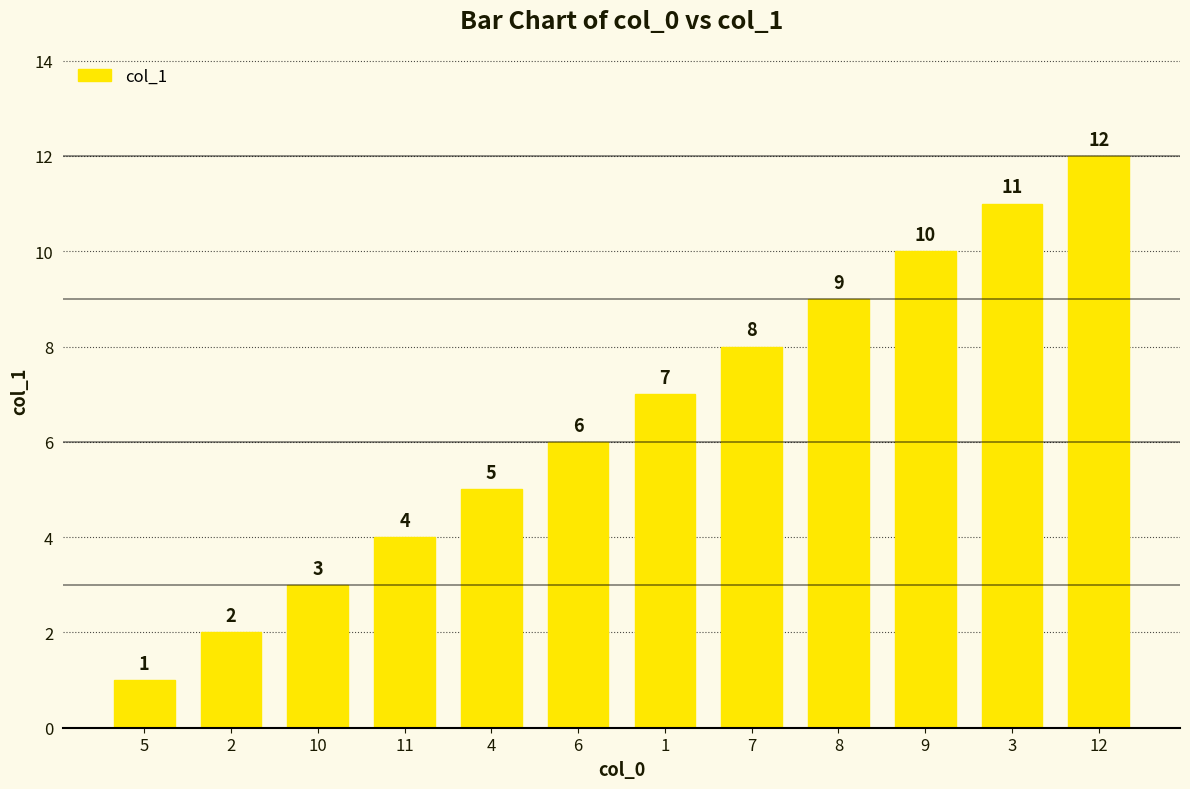

What is the difference between the maximum and minimum values?

11